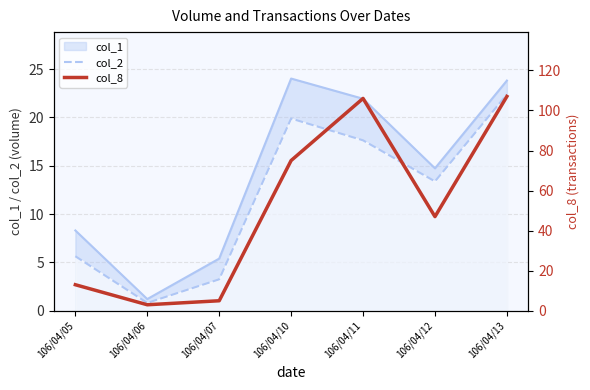

Where is col_2 nearest to the value 11?

106/04/12